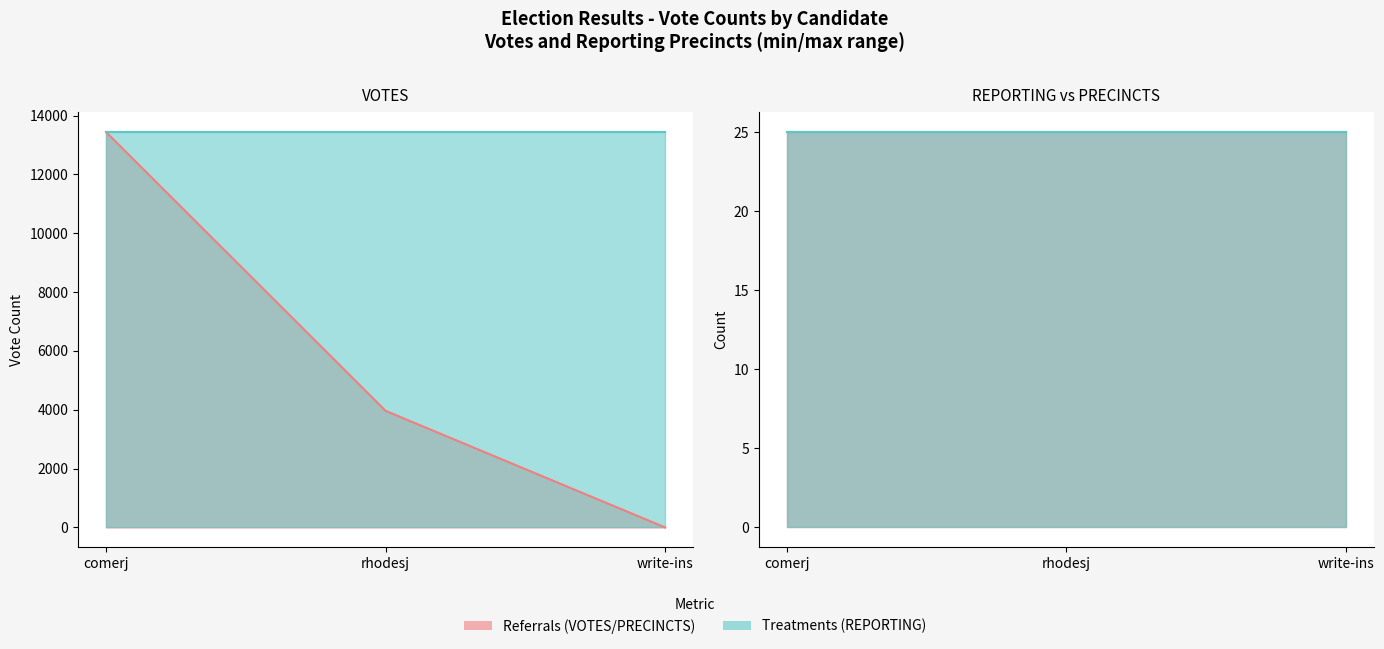

The value of rhodesj_line at write-ins is 13442.0. True or false?

True